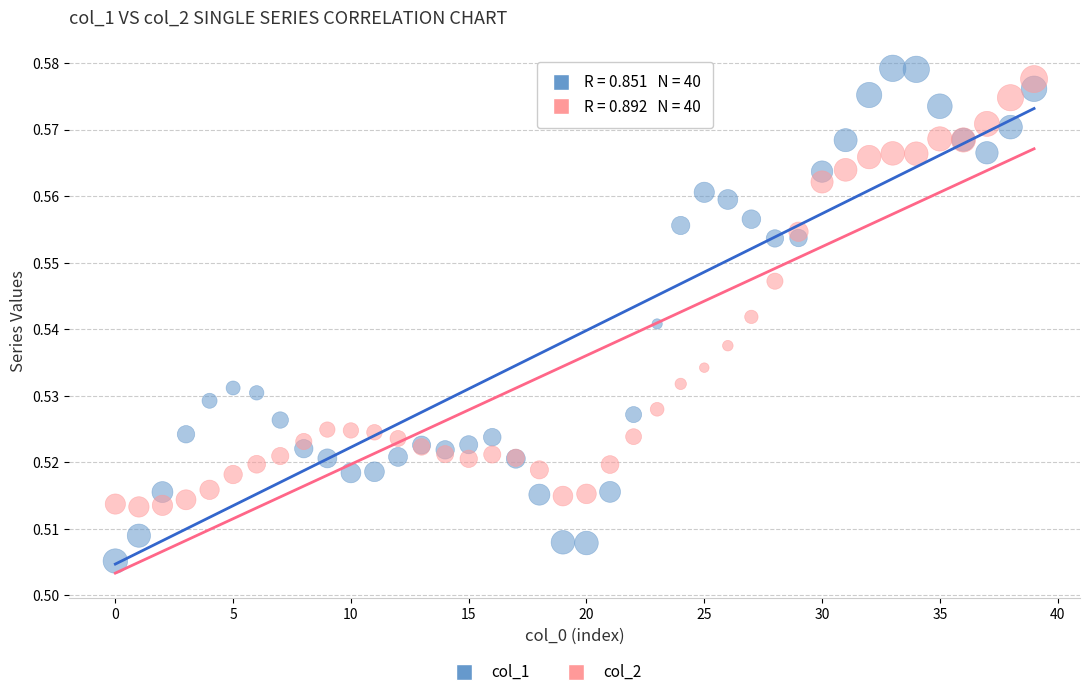

Which series has the widest spread of Y values?

col_1